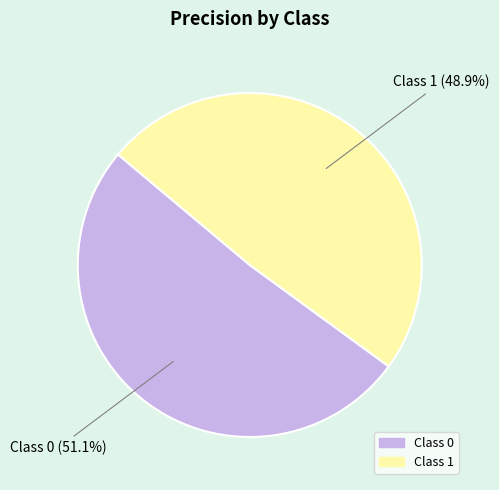

Is there any slice that represents more than half of the pie?

Yes